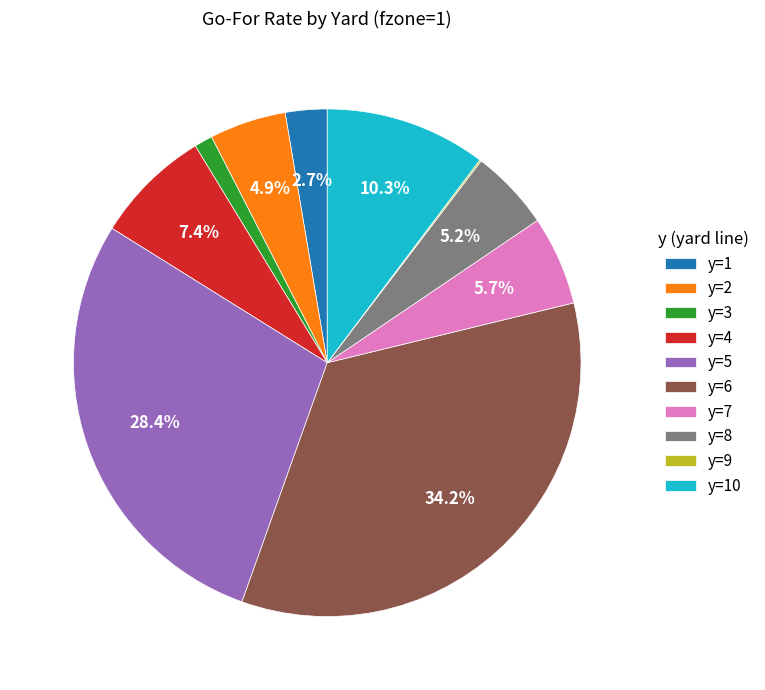

How much of the chart is everything except y=2?

95.1%